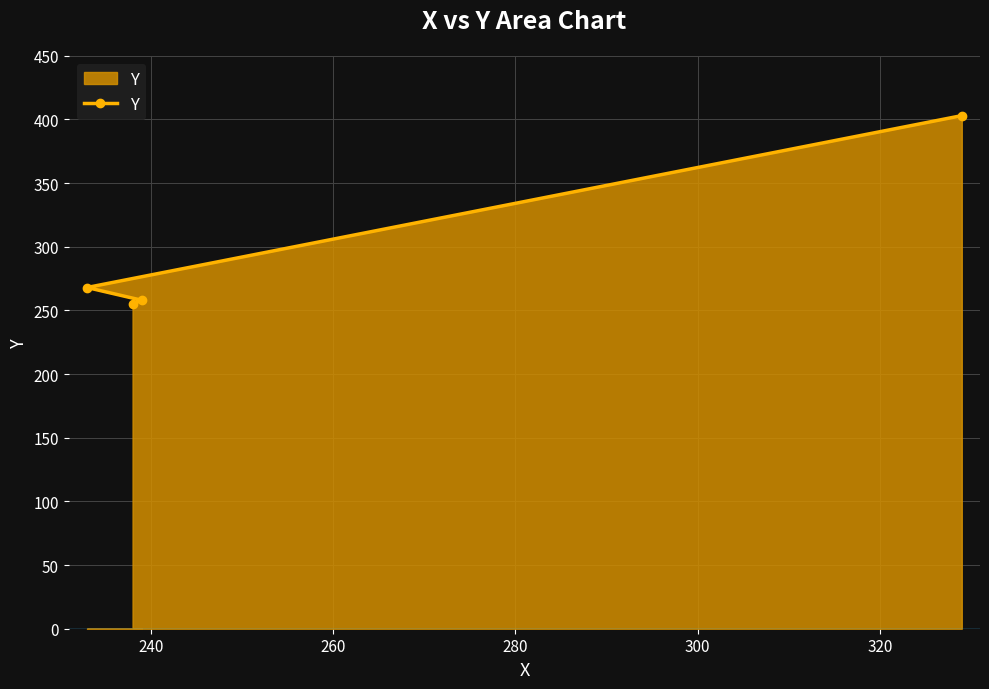

What is the value of the 2nd point from the left?

255